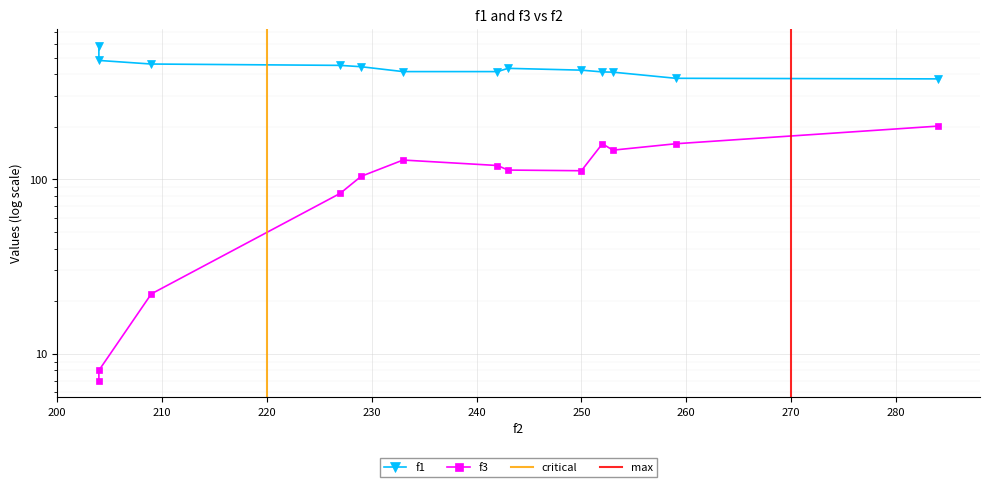

At which category does f1 reach its first local peak?

243